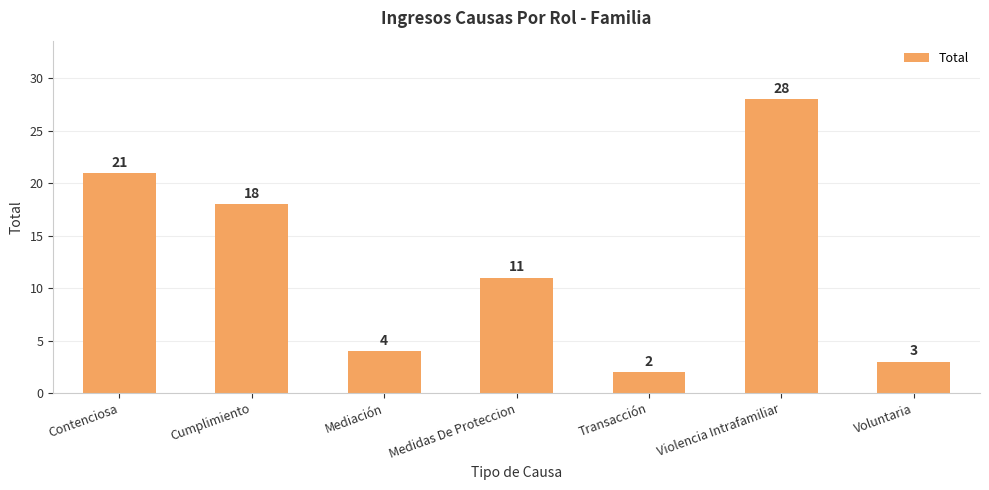

How many values are below 11?

3